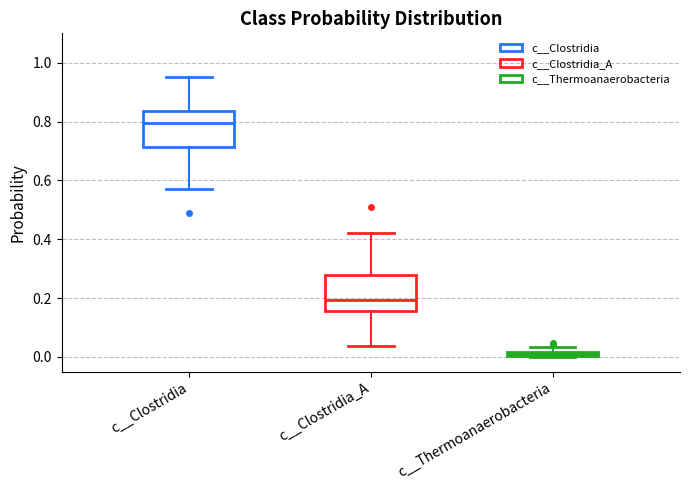

Where is the lower edge of the box for c__Thermoanaerobacteria on the y-axis? The values are not printed on the chart, so give them approximately, as read against the axis.

0.00